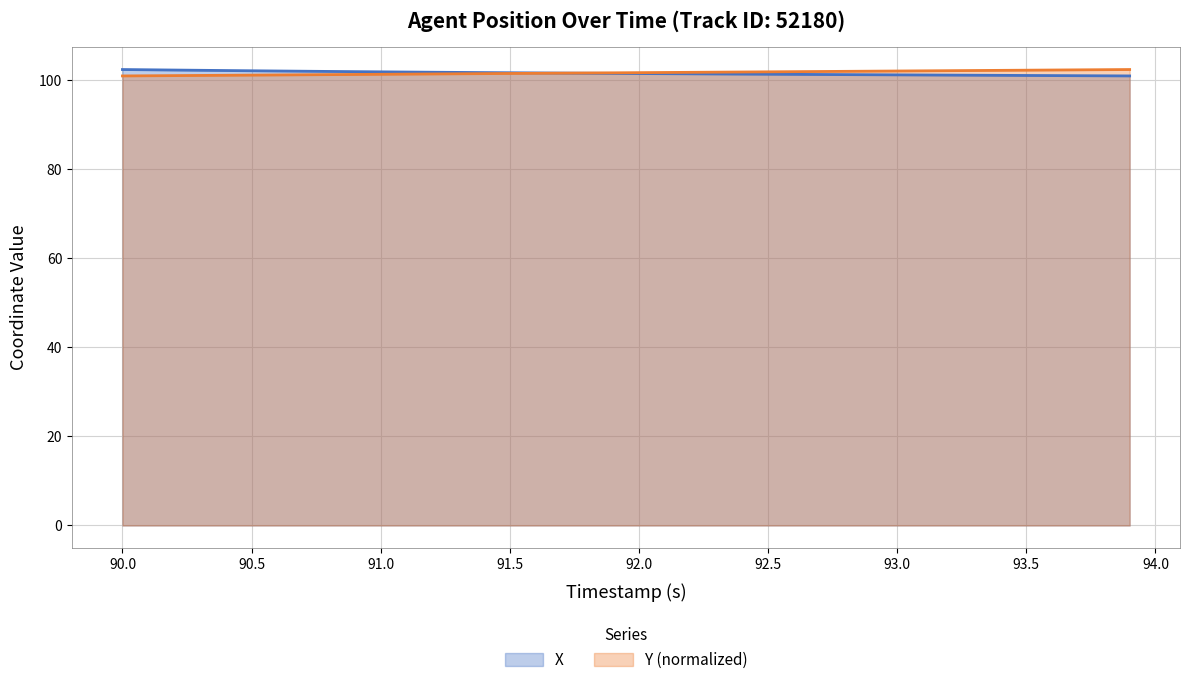

What is the maximum value for X?

102.3